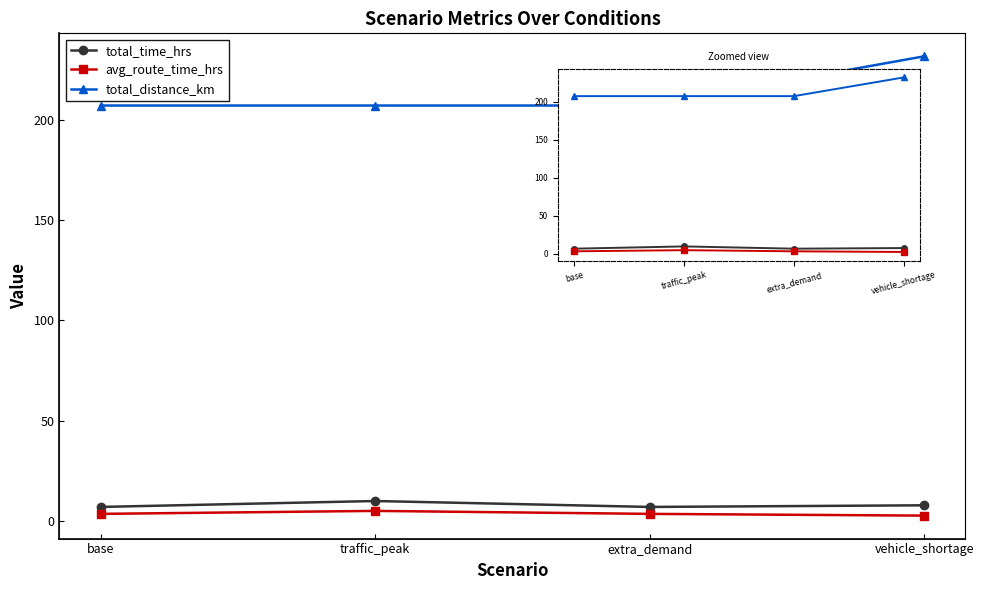

How many lines are shown in the chart?

3